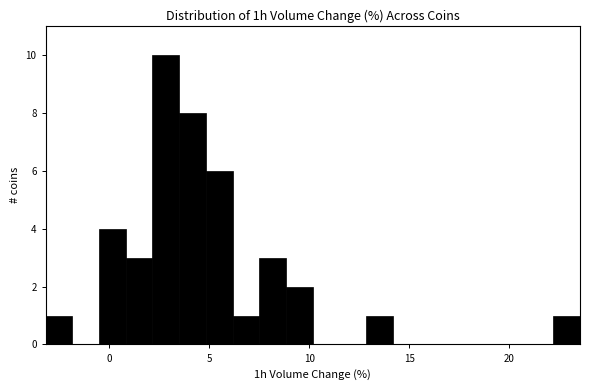

Around what value on the x-axis is the tallest bar? Give the approximate position of its centre, as read against the axis.

3.0